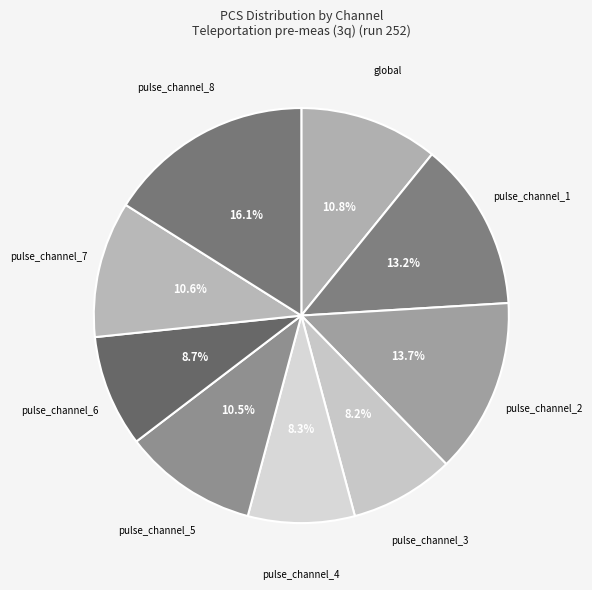

What percentage is NOT represented by pulse_channel_1?

86.8%